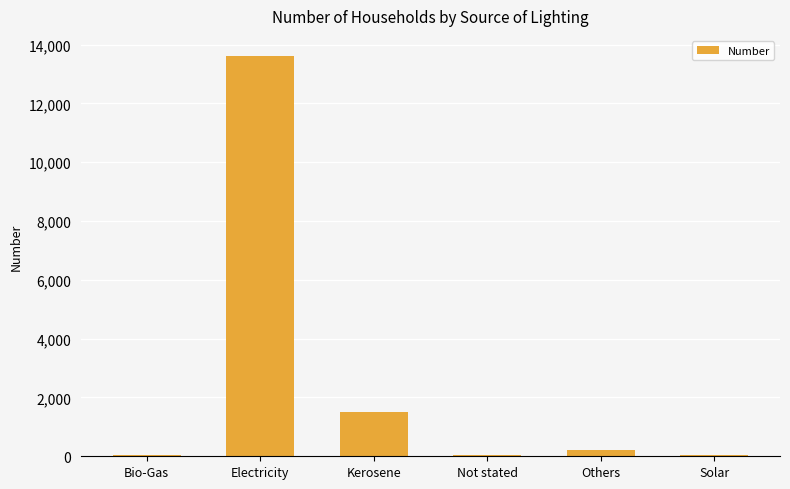

Is it true that the value at Electricity is 19338?

False